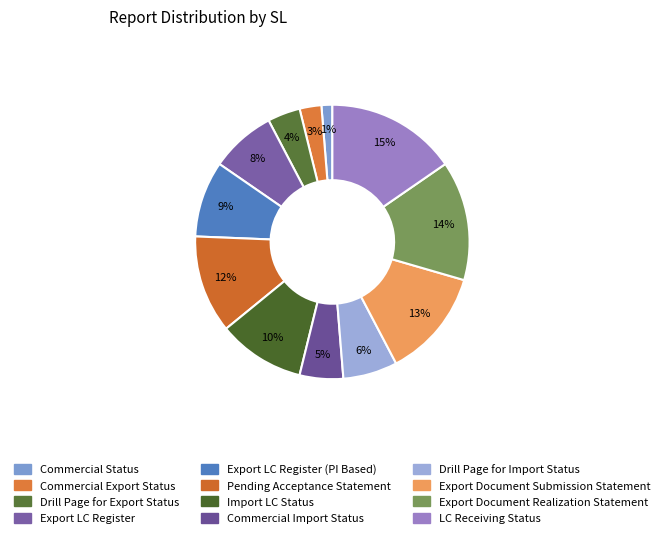

How many slices are in this pie chart?

12